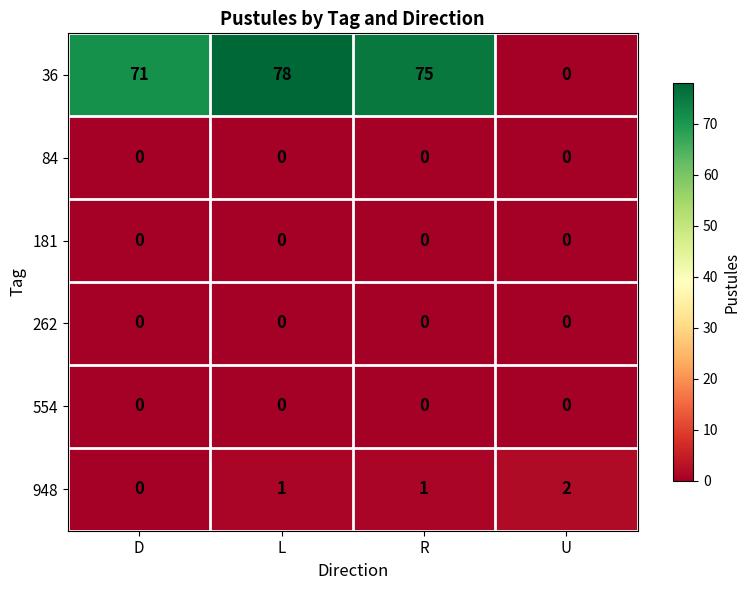

Which series has the largest total across all categories?

36